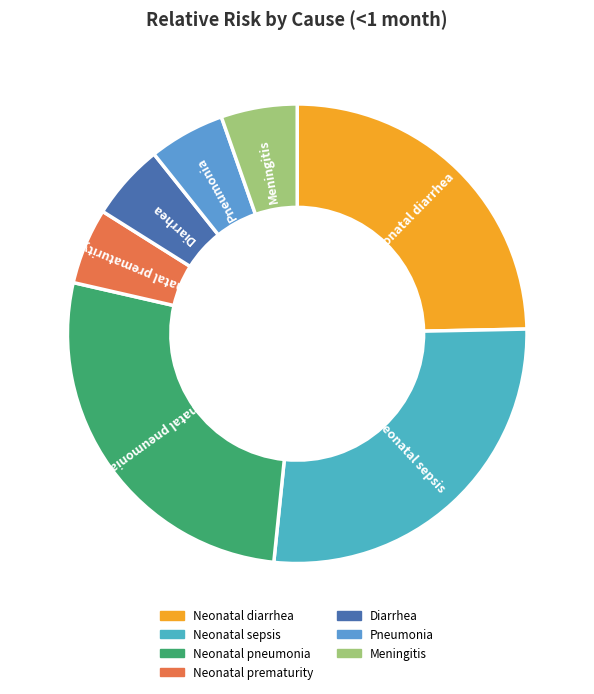

Does any single category account for the majority?

No